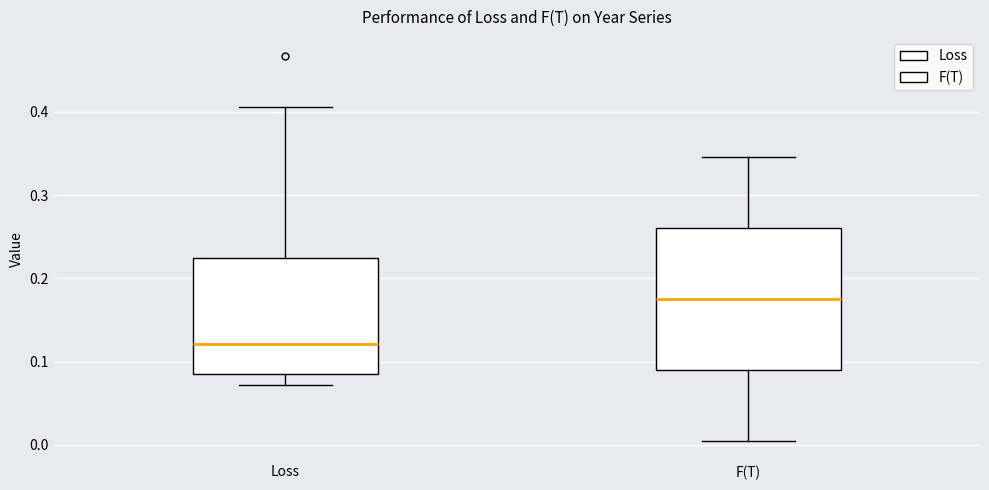

Reading left to right, read every box against the y-axis: the position of its median line, the range the box covers, and the ends of its whiskers. The values are not printed on the chart, so give them approximately, as read against the axis.

Loss: median 0.12, box 0.09 to 0.22, whiskers 0.07 to 0.41
F(T): median 0.18, box 0.09 to 0.26, whiskers 0.00 to 0.35